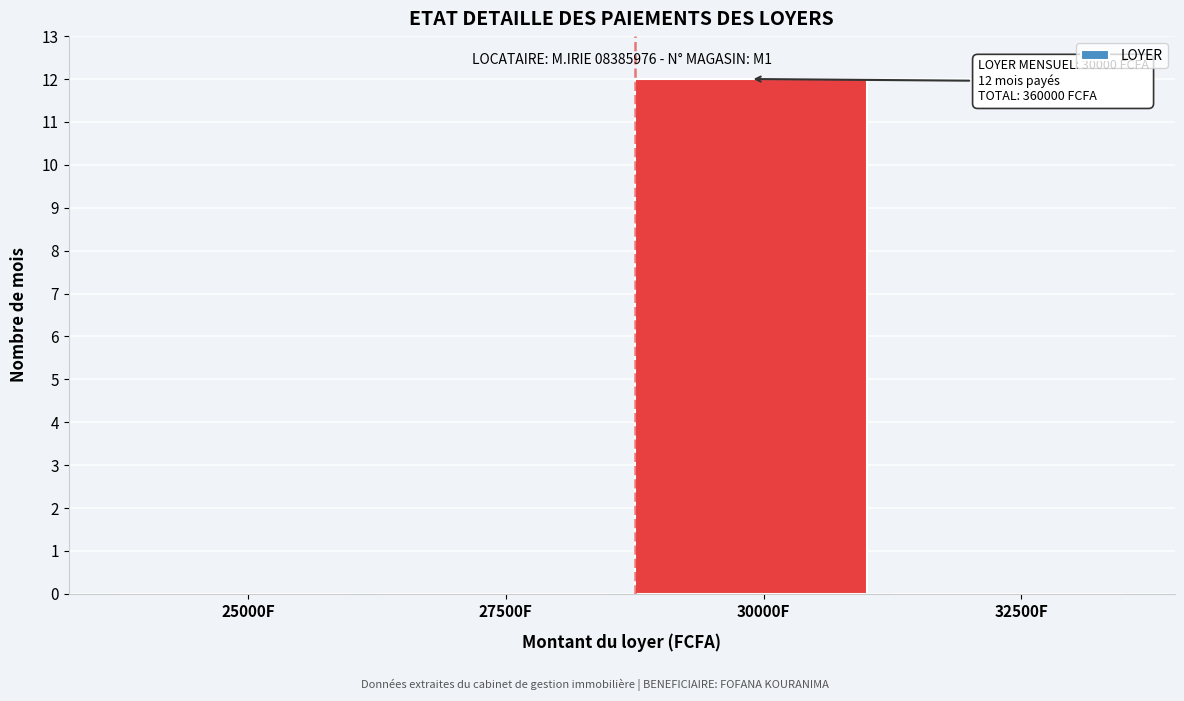

Reading right to left, what are all the values shown in this chart?

32500F=0	30000F=12	27500F=0	25000F=0